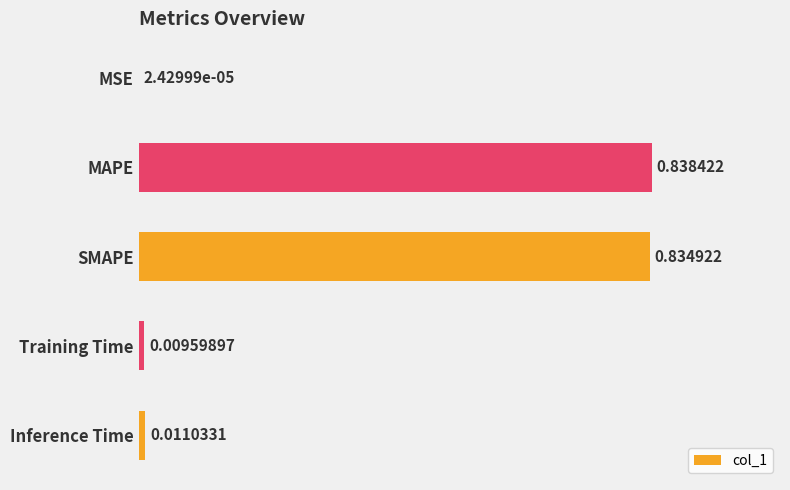

Which label corresponds to the largest value in the chart?

MAPE